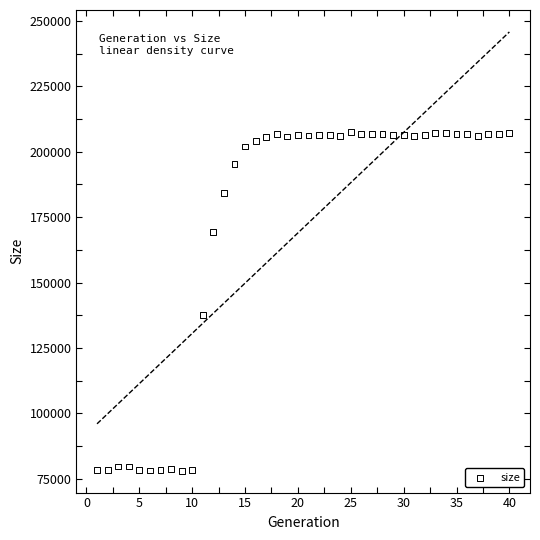

What is the range of X values (max minus min)?

39